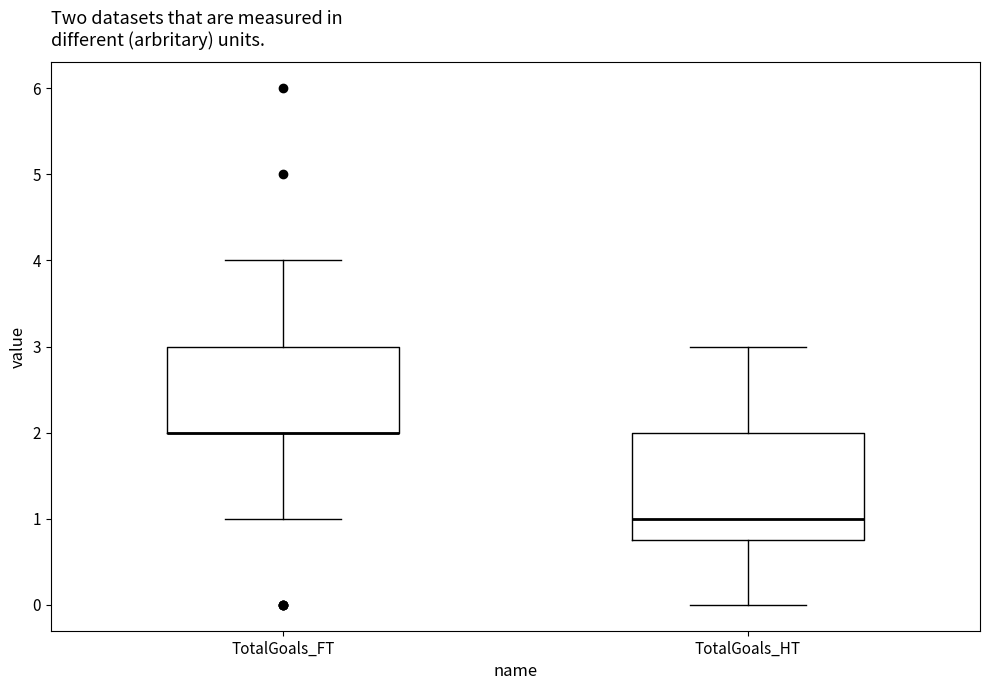

Reading left to right, read every box against the y-axis: the position of its median line, the range the box covers, and the ends of its whiskers. The values are not printed on the chart, so give them approximately, as read against the axis.

TotalGoals_FT: median 2.0 (drawn on the box's lower edge), box 2.0 to 3.0, whiskers 1.0 to 4.0
TotalGoals_HT: median 1.0, box 0.8 to 2.0, whiskers 0.0 to 3.0